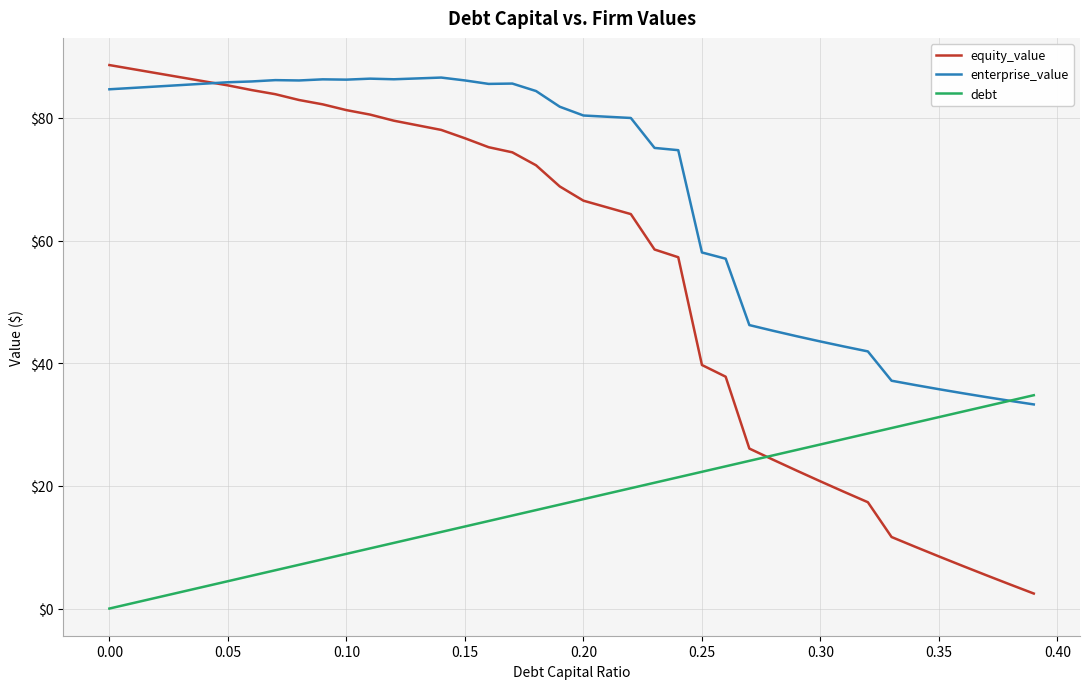

Which series has the widest spread of values?

equity_value